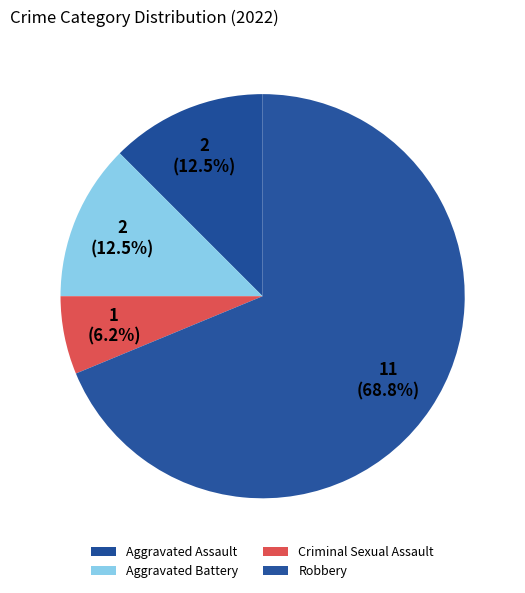

How many segments does this pie chart have?

4